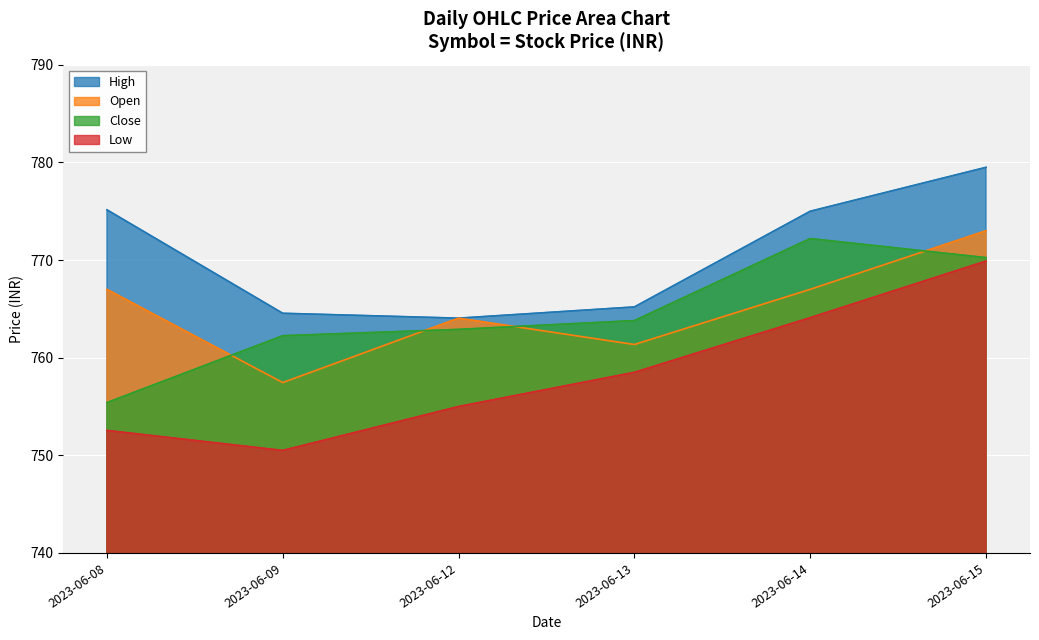

True or false: Close has a value of 772.2 at 2023-06-14.

True